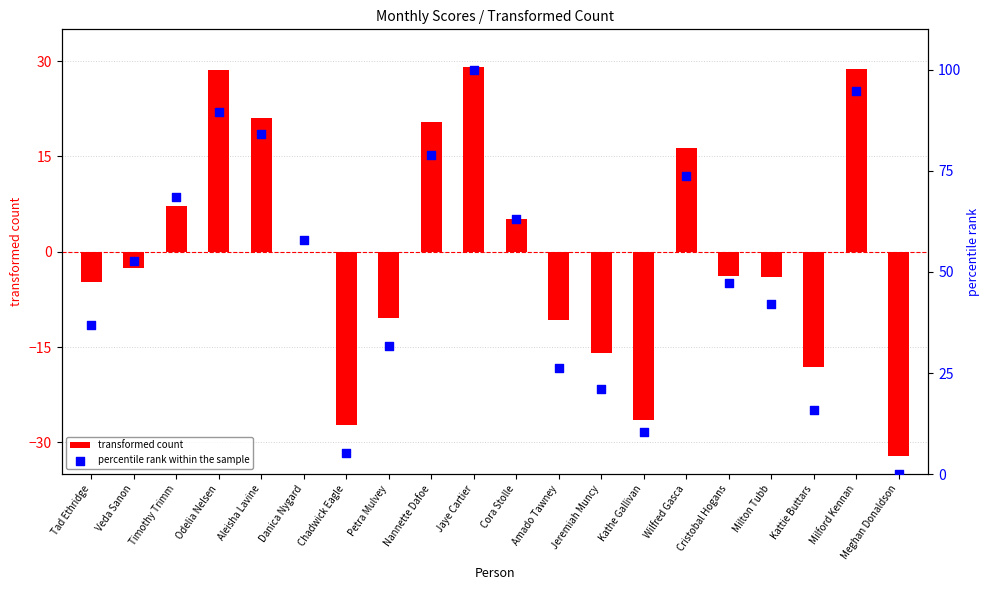

Which series reaches the minimum Y coordinate?

transformed count